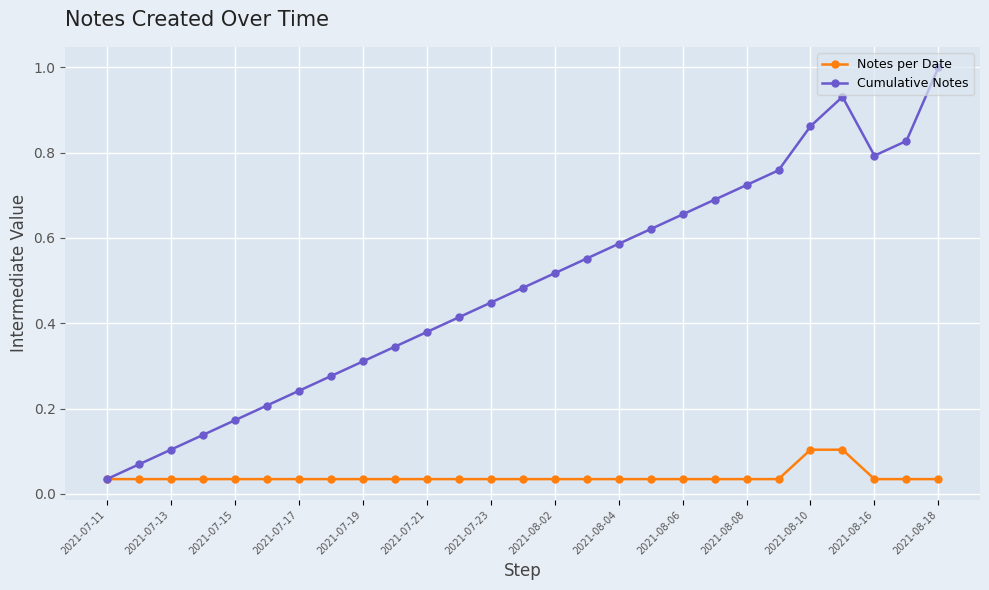

List the series in order of their overall mean, highest first.

Cumulative Notes, Notes per Date